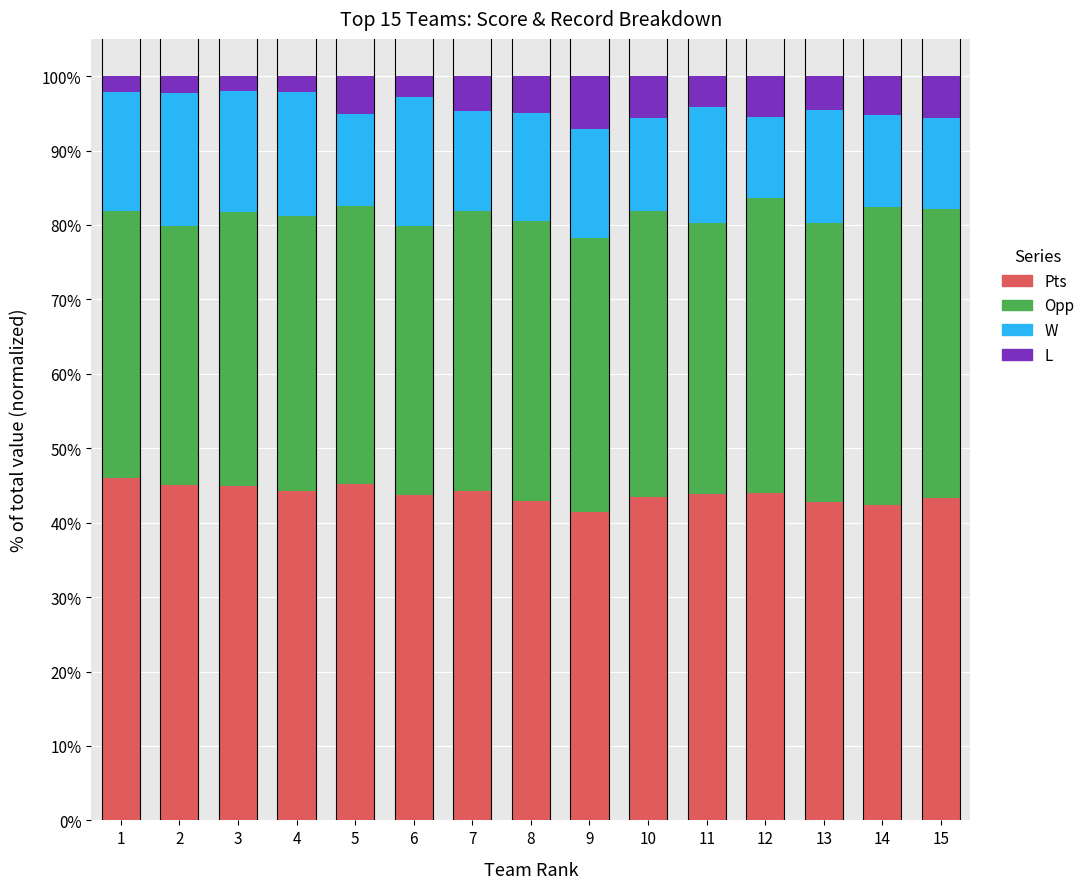

Is it true that Pts equals 29.4 at 8?

False